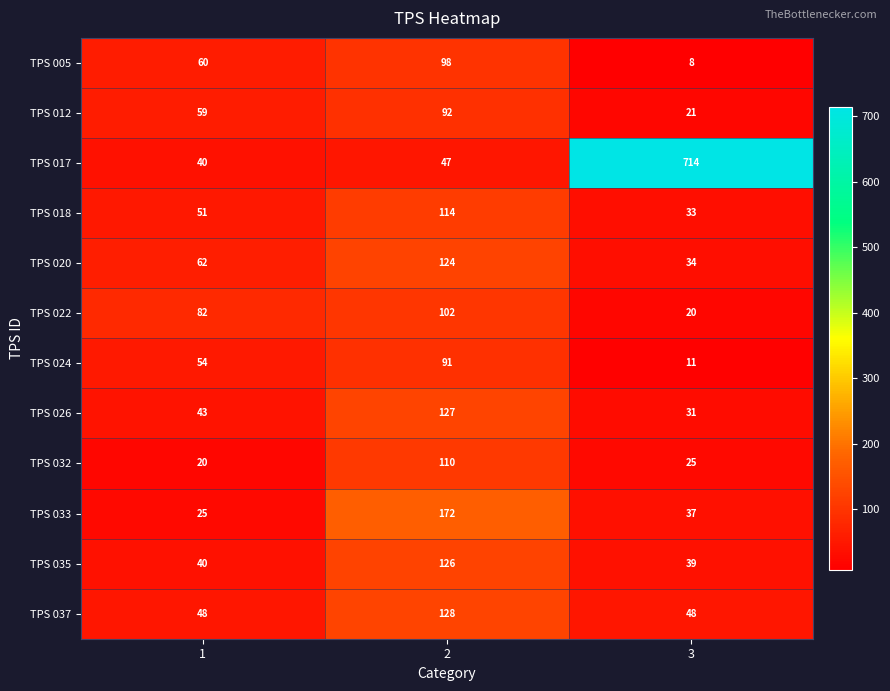

Which series has the largest total across all categories?

TPS 017